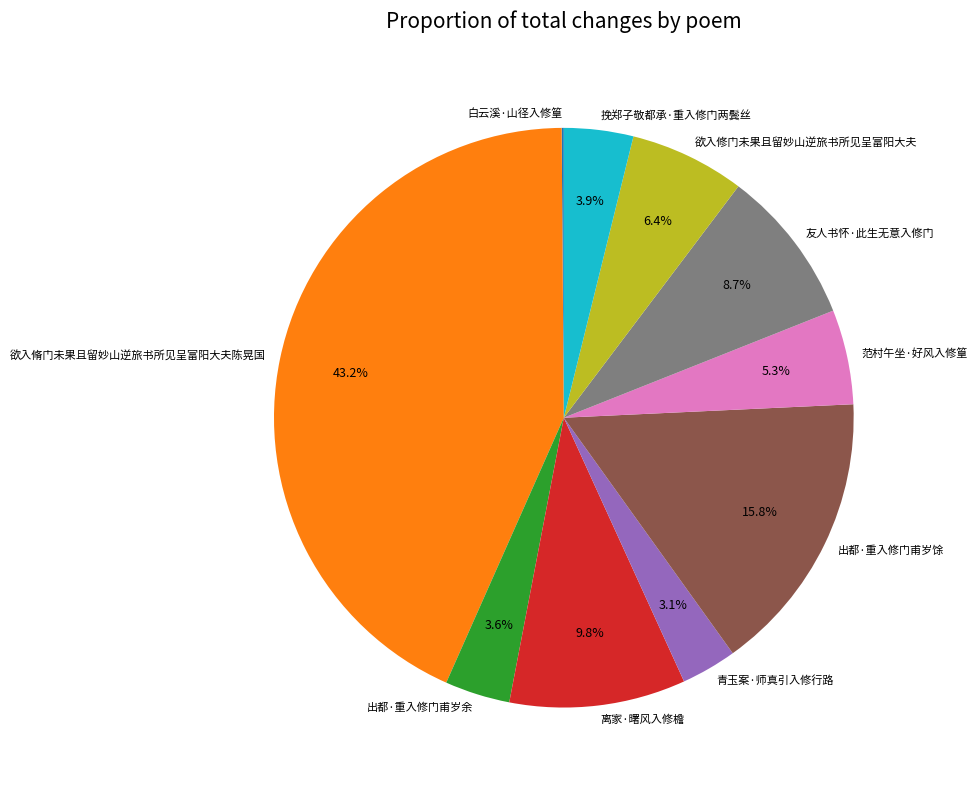

What is the largest slice in the pie chart?

欲入脩门未果且留妙山逆旅书所见呈富阳大夫陈晃国